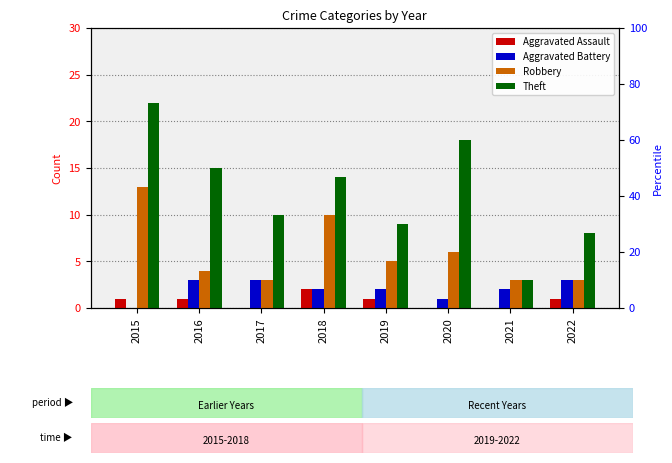

The Theft series shows 2 at 2021. True or false?

False